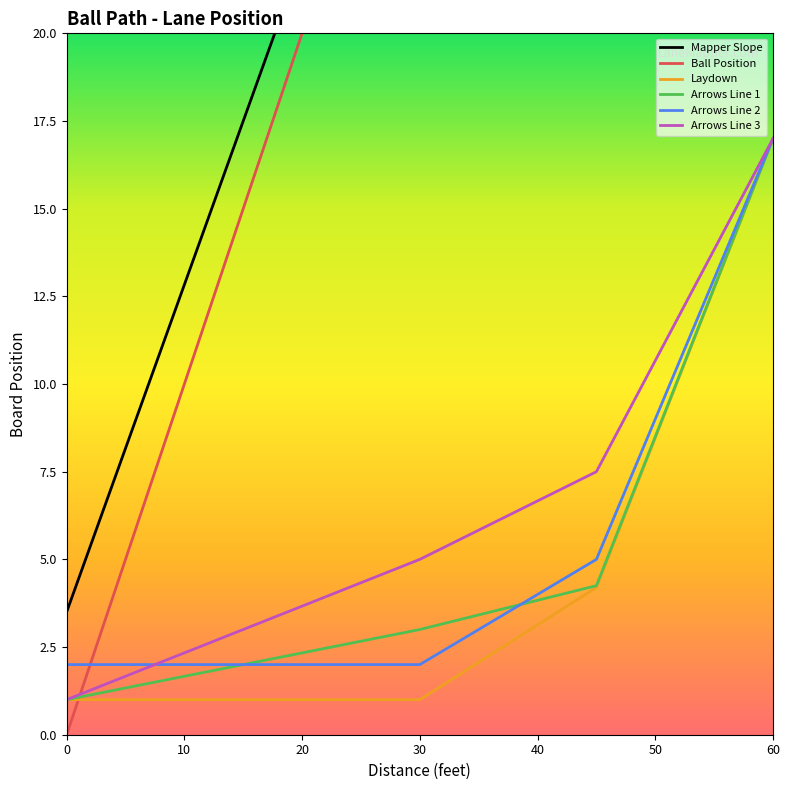

Which series has the widest spread of values?

Ball Position